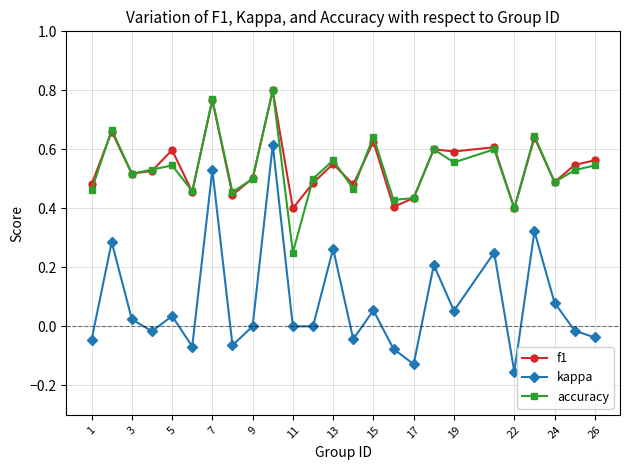

True or false: kappa and f1 cross at least once.

False